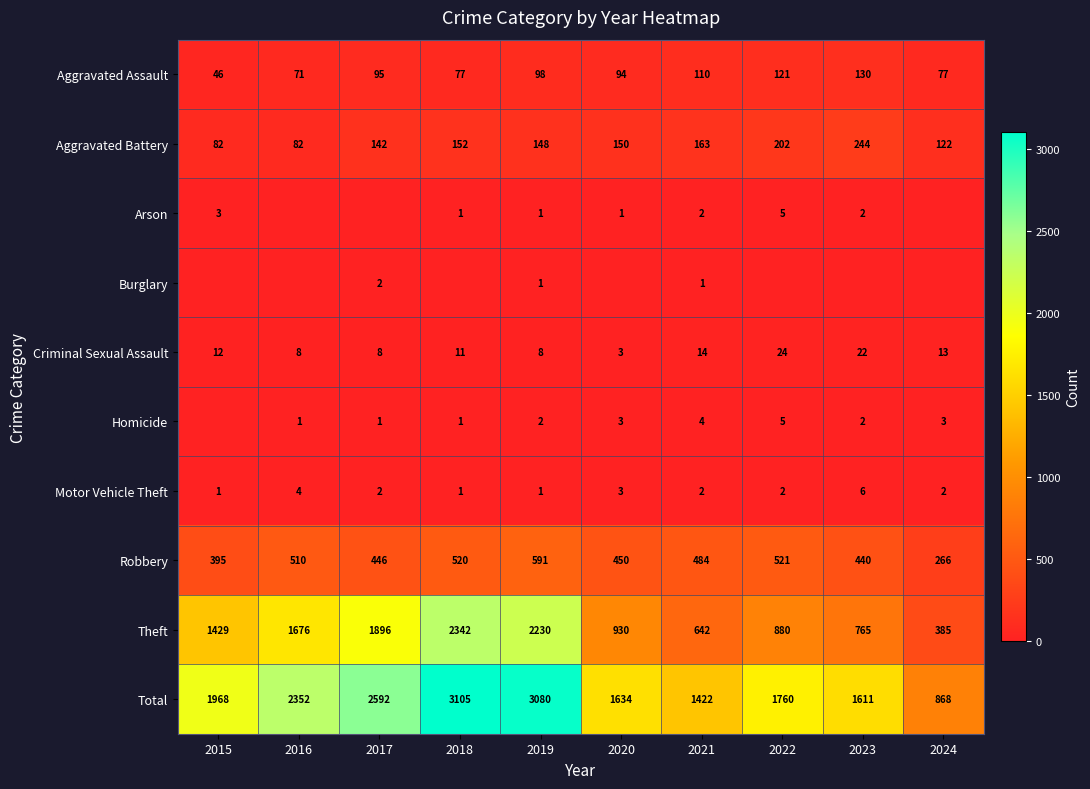

Count the number of categories in the chart.

10